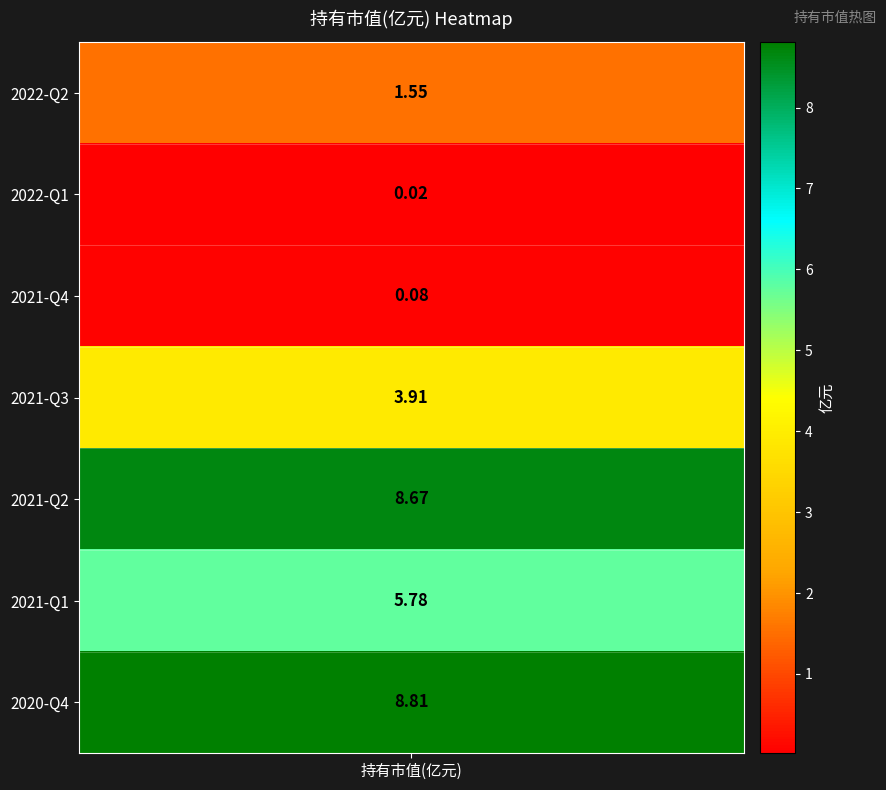

What is the approximate value at 2022-Q2?

1.6